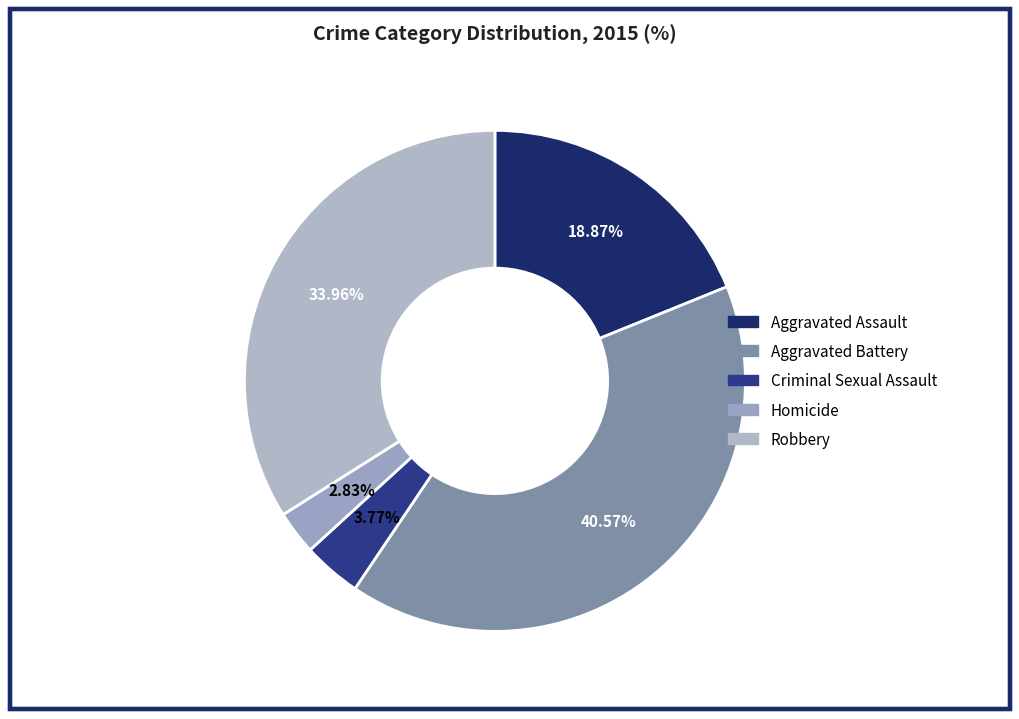

To the nearest percent, what portion does Criminal Sexual Assault represent?

4%